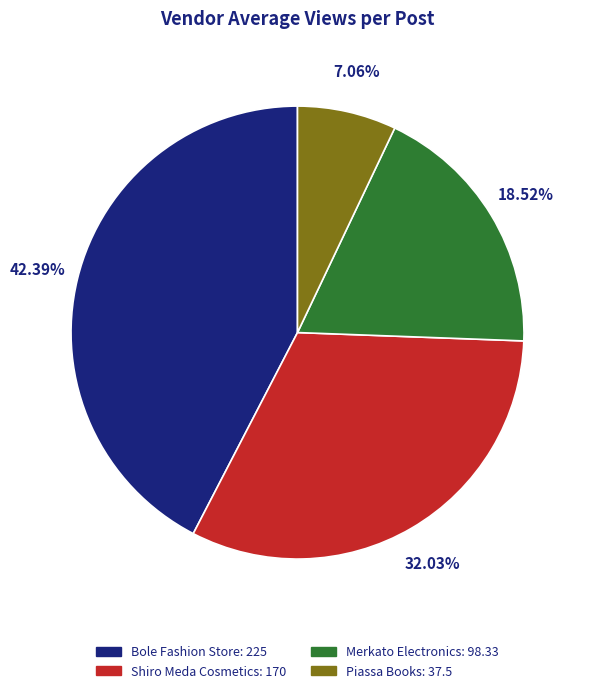

Is there a majority slice in this chart?

No